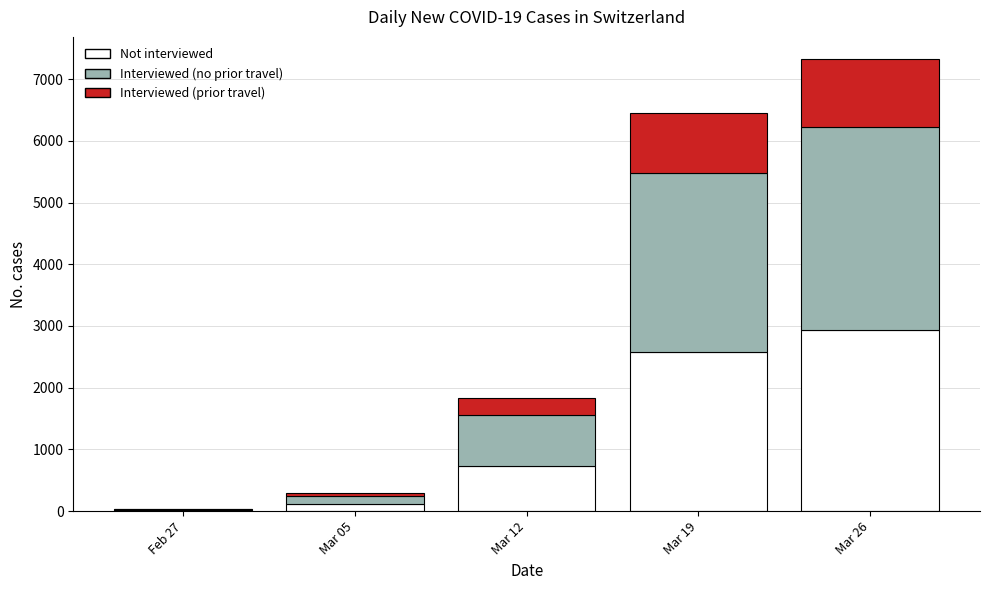

Reading right to left, transcribe the values for Not interviewed.

Mar 26=2927.2	Mar 19=2580.4	Mar 12=734.4	Mar 05=116.8	Feb 27=14.0